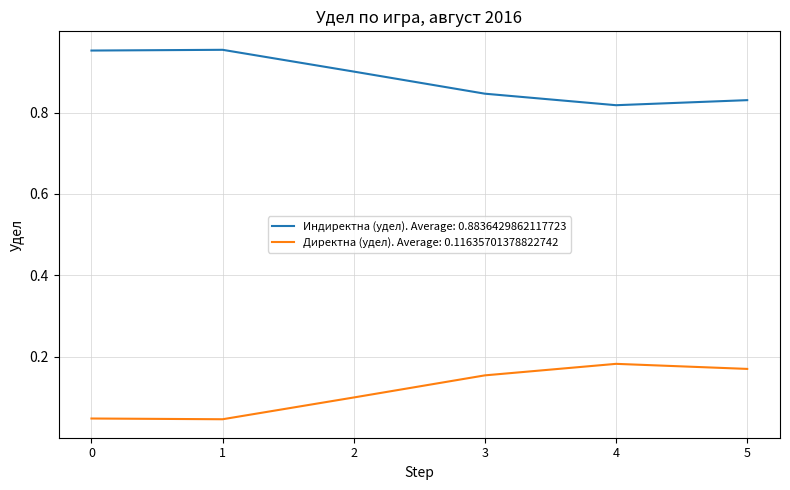

True or false: Индиректна (удел). Average: 0.8836429862117723 and Директна (удел). Average: 0.11635701378822742 intersect in this chart.

False